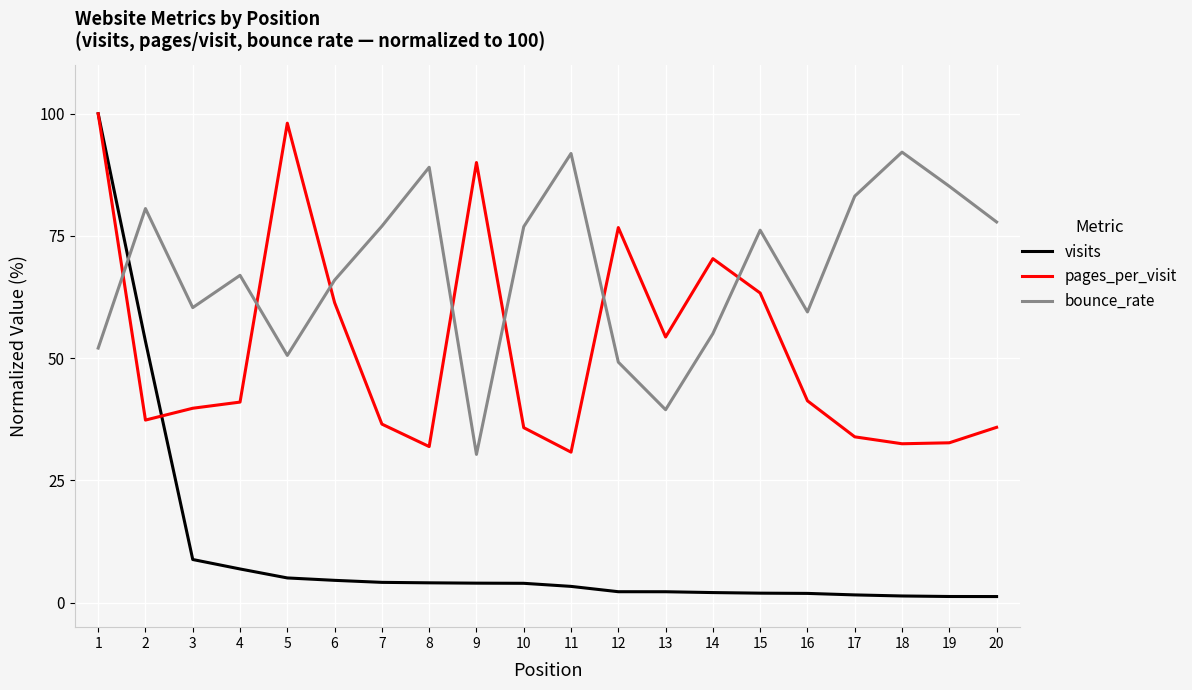

At which category does bounce_rate reach its first local valley?

3